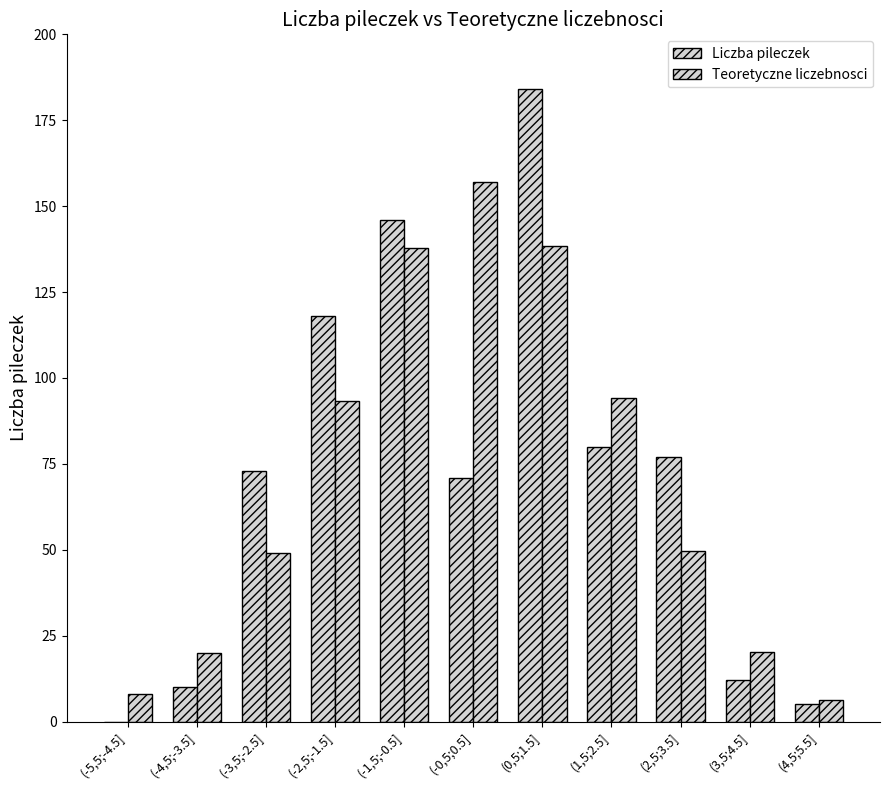

Reading left to right, list all the values displayed in this chart.

Liczba pileczek: 0.0	10.0	73.0	118.0	146.0	71.0	184.0	80.0	77.0	12.0	5.0
Teoretyczne liczebnosci: 8.0	19.8	49.0	93.4	137.8	157.1	138.4	94.3	49.7	20.2	6.4